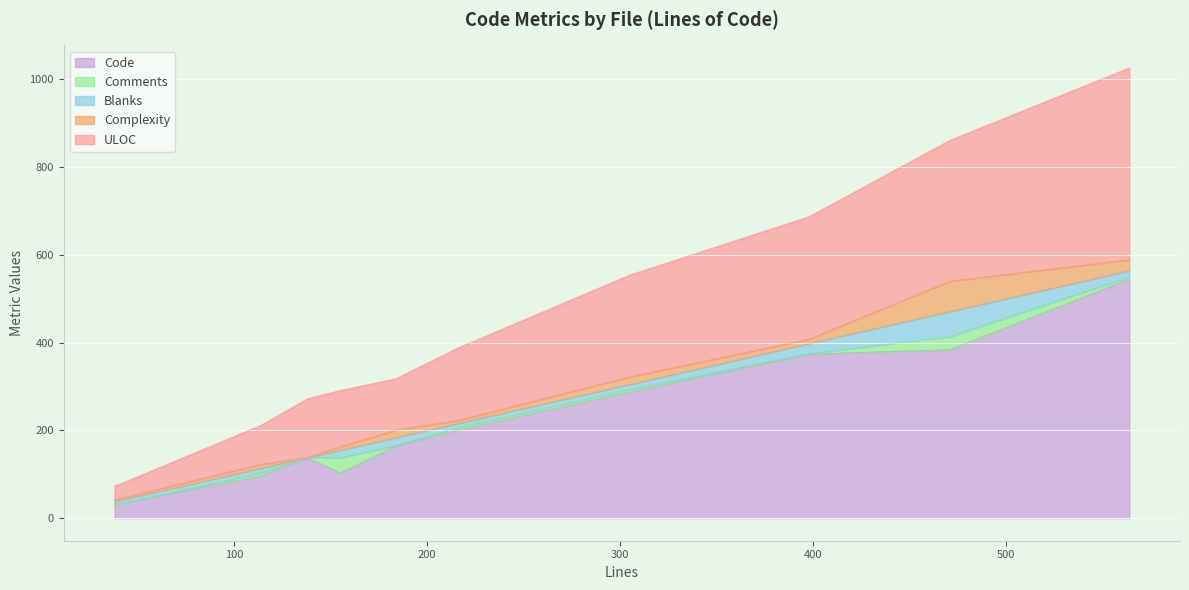

What is the highest value of the Code series?

545